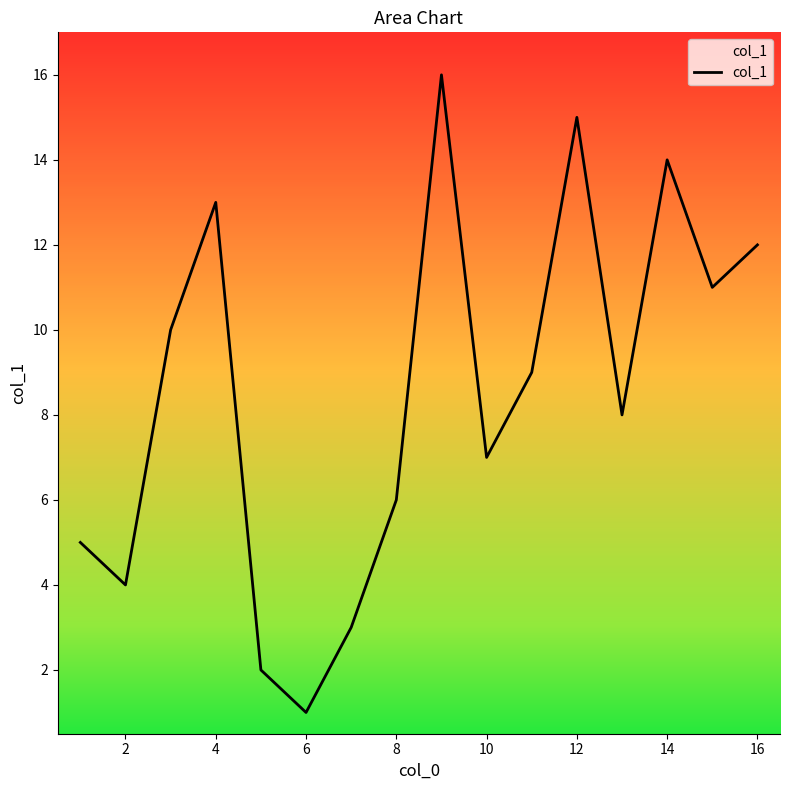

What is the greatest value displayed?

16